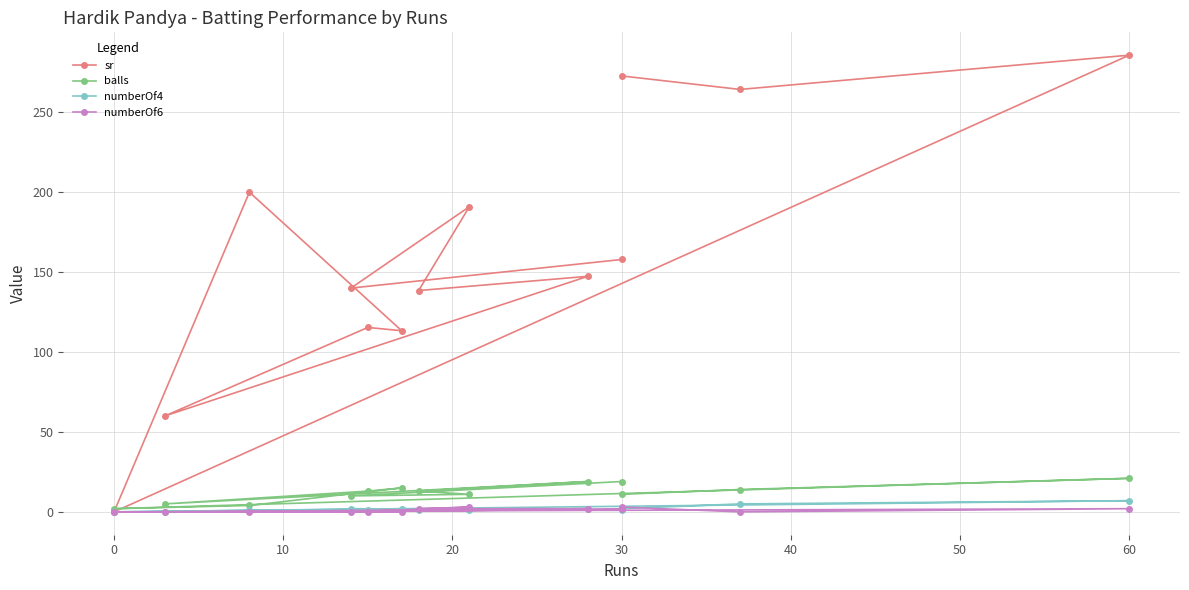

How many values in the numberOf4 series are below 1?

2